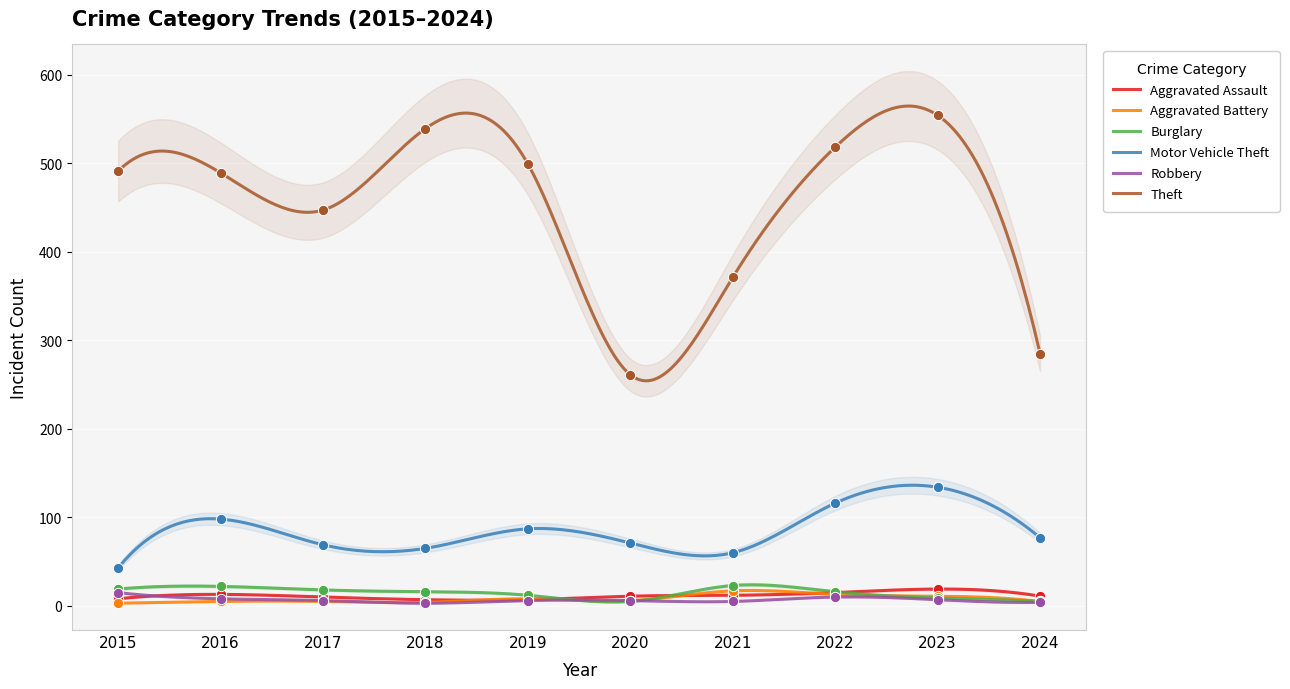

At how many categories does at least one series exceed 55?

10